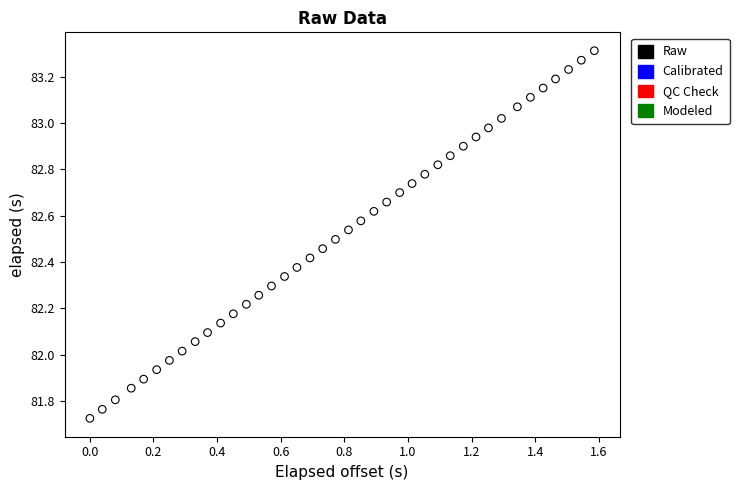

What is the range of Y values (max minus min)?

1.6